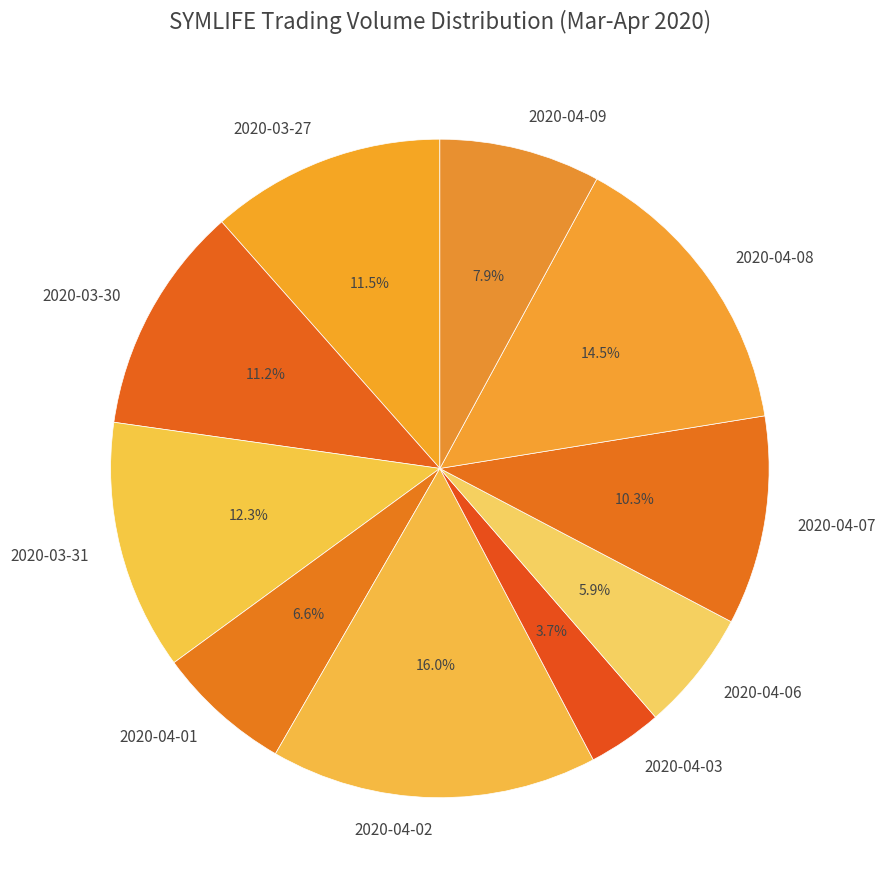

What is the largest slice in the pie chart?

2020-04-02